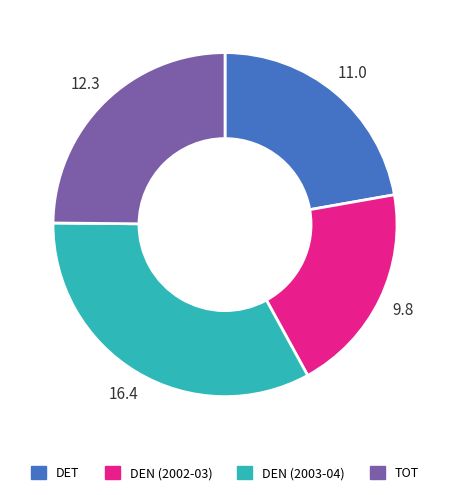

Is there a majority slice in this chart?

No